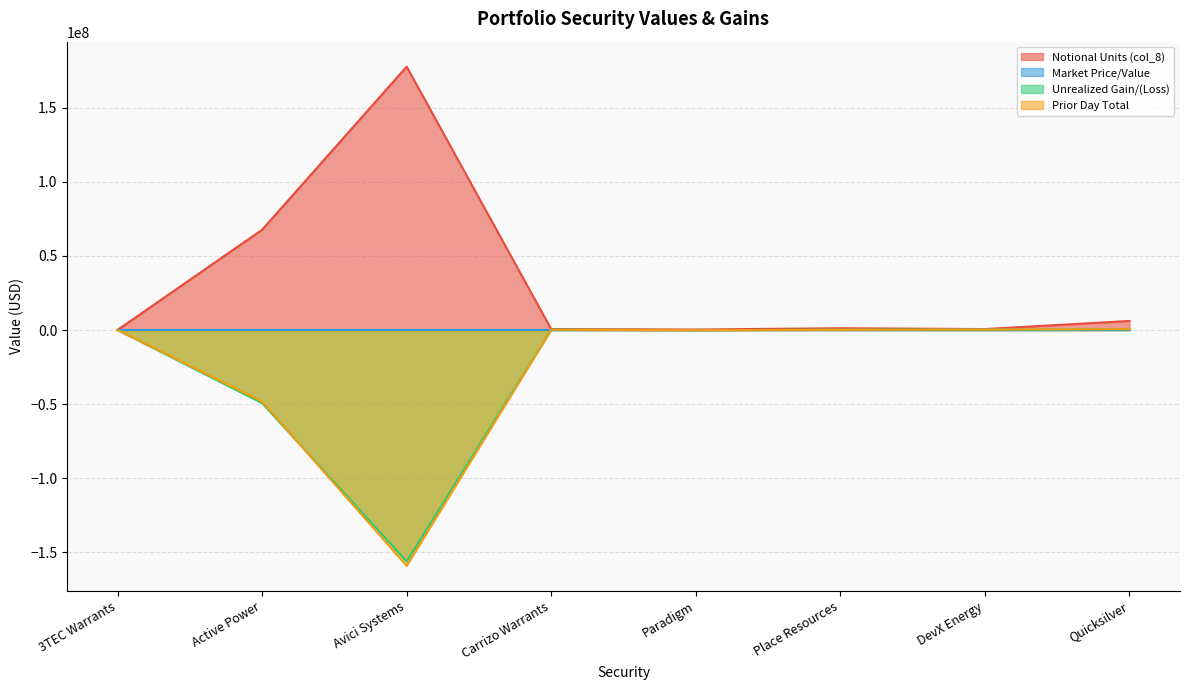

True or false: Prior Day Total has more than 0 interior local peaks.

True